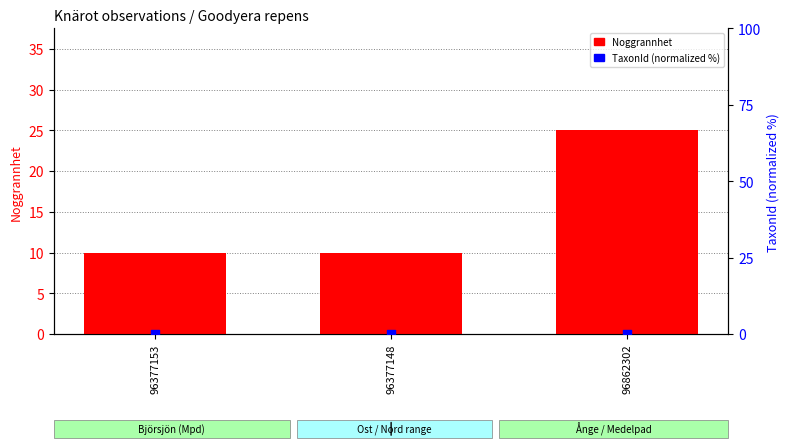

Which series contains the lowest Y value?

TaxonId (normalized %)